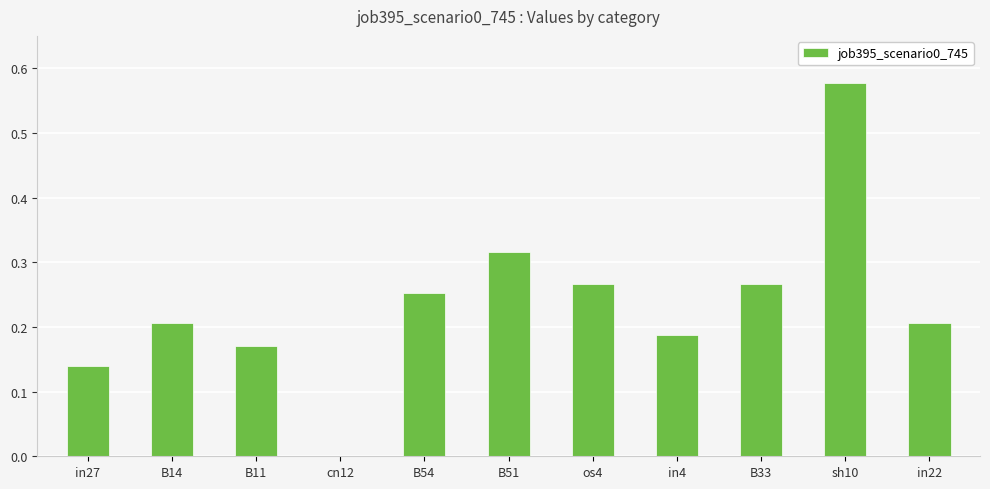

The value at B11 is 0.3. True or false?

False